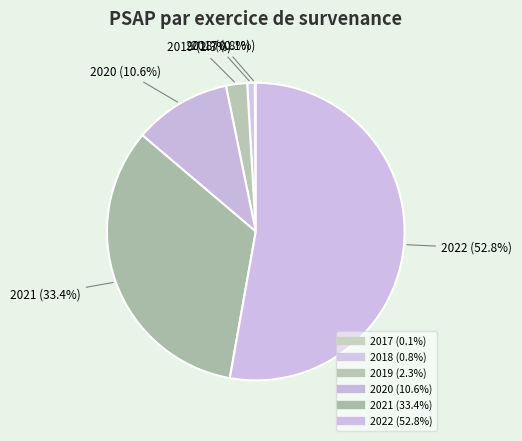

Is there a majority slice in this chart?

Yes